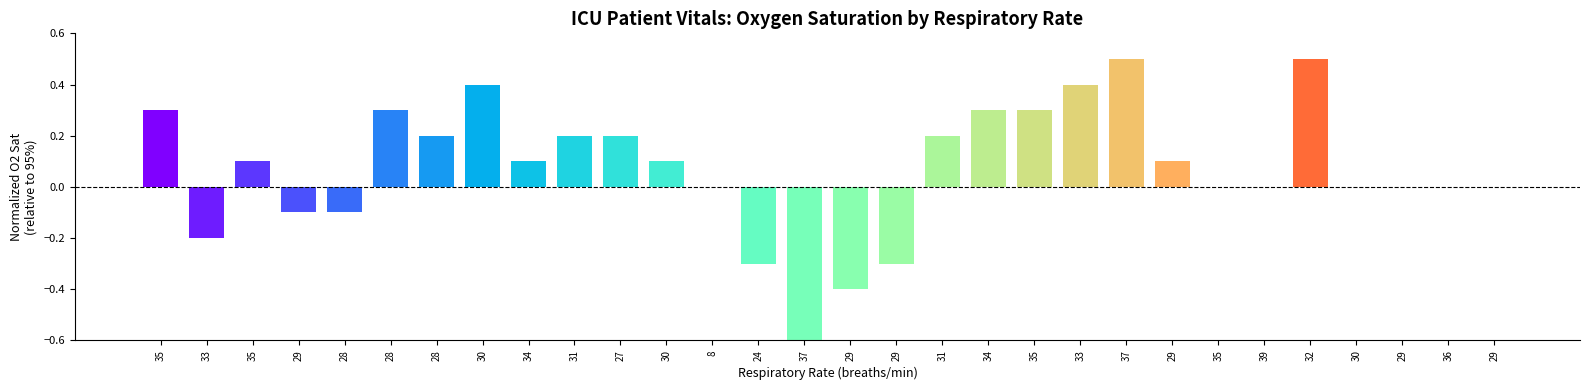

What is the sum of all values?

2.2